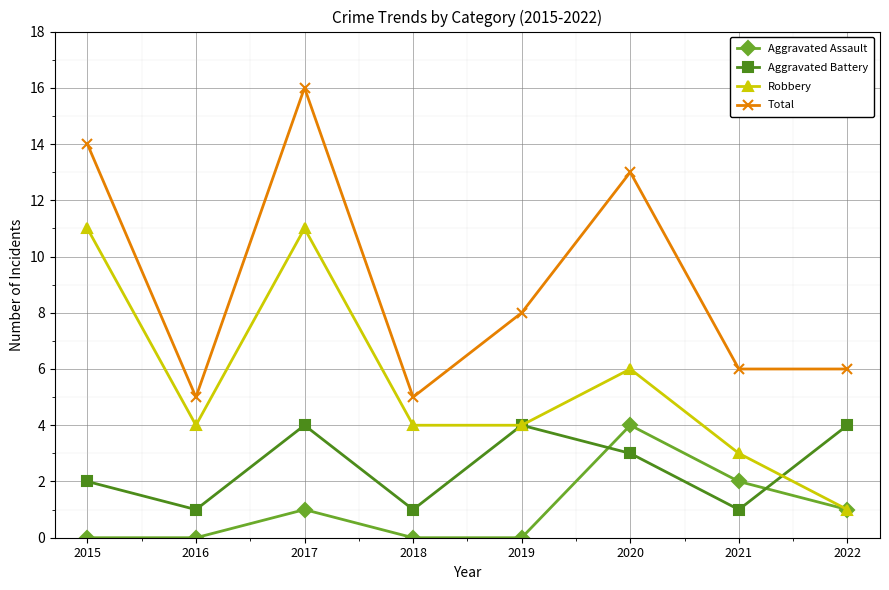

Is it true that Aggravated Battery equals 2 at 2015?

True